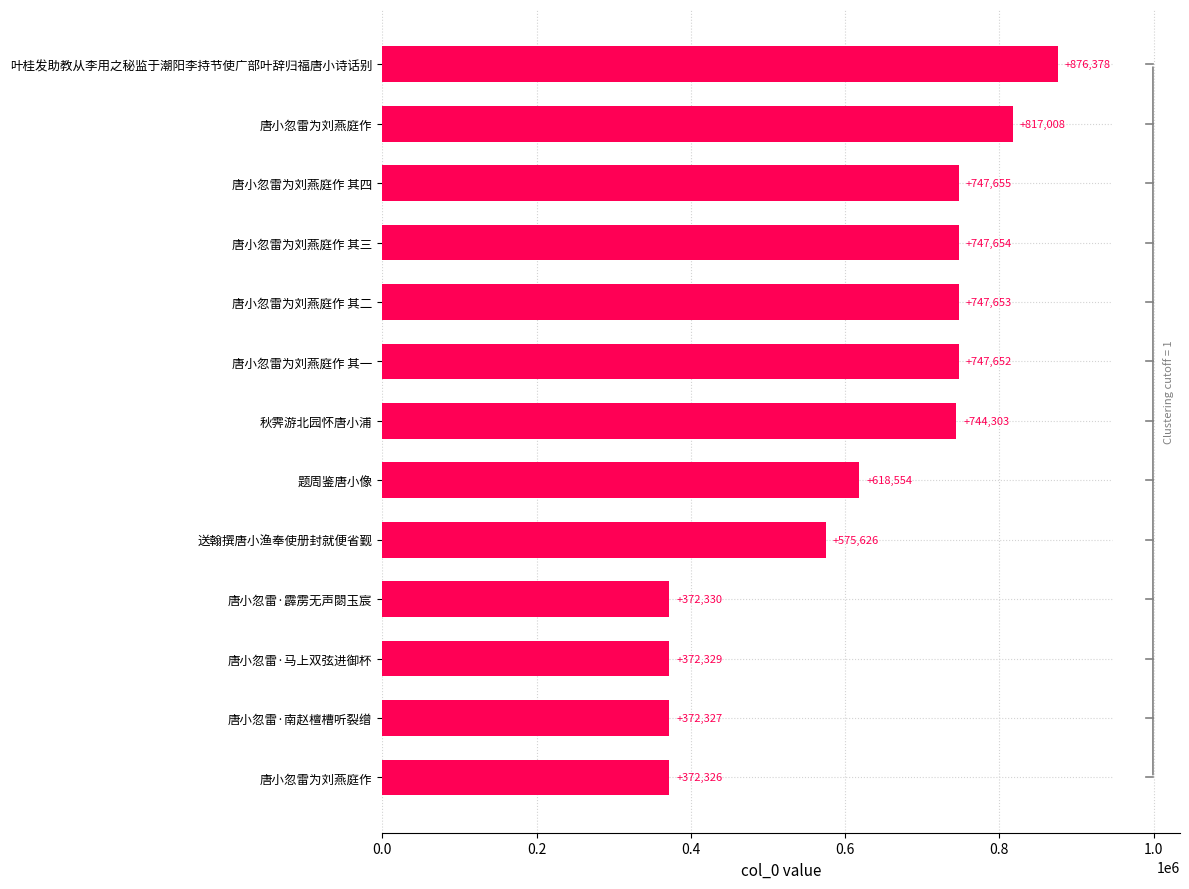

What is the greatest value displayed?

876378